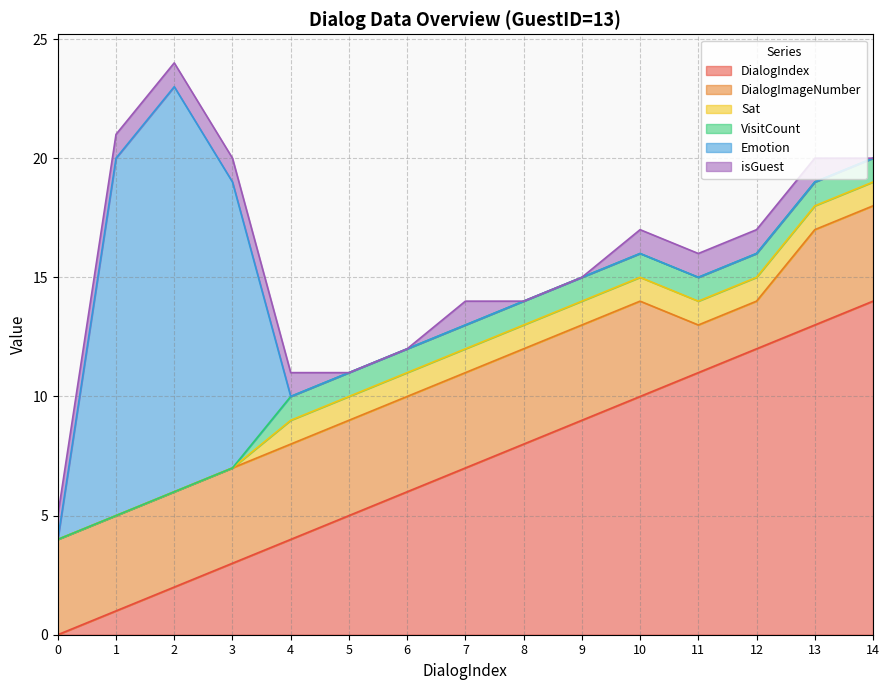

How many data points in Sat are less than 1?

4